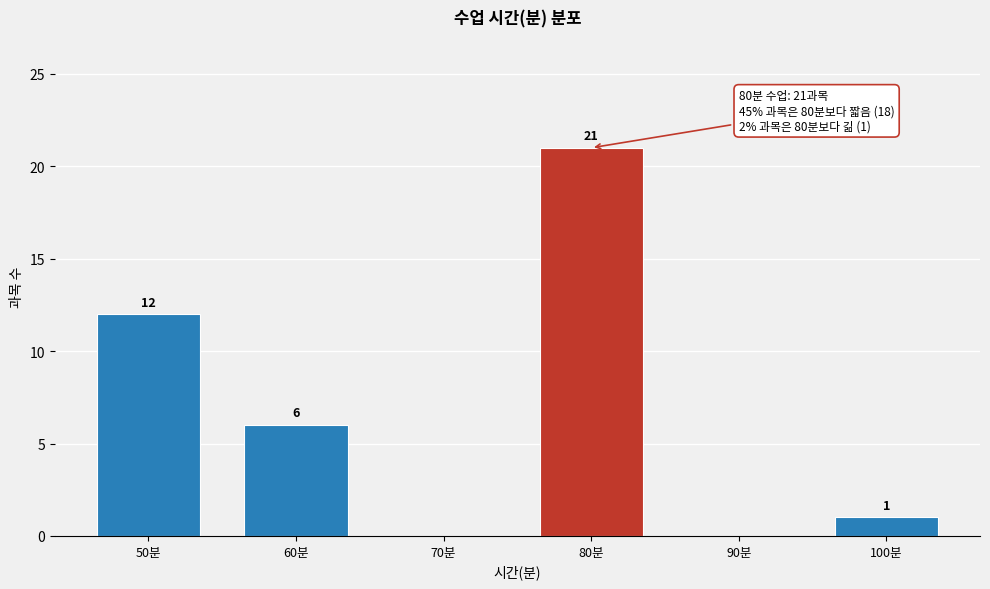

Over which range of the x-axis is the bar tallest?

75 to 85